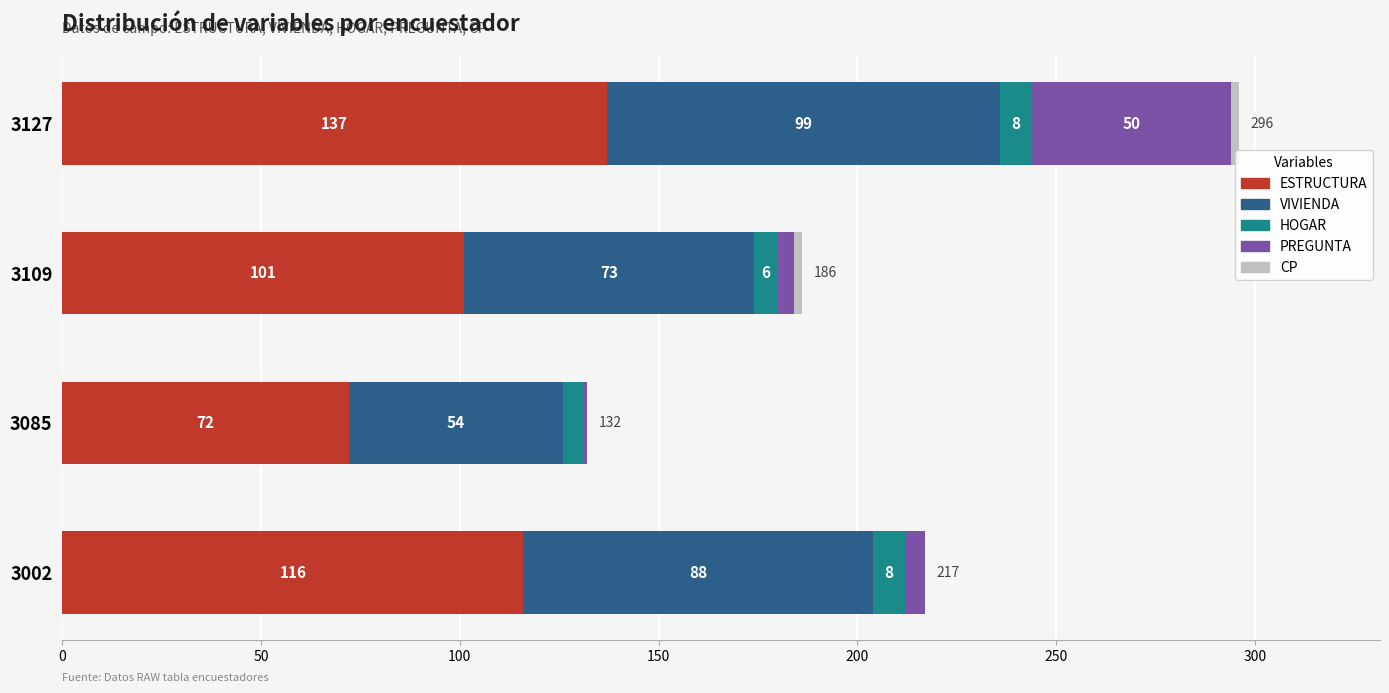

What is the maximum value for ESTRUCTURA?

137